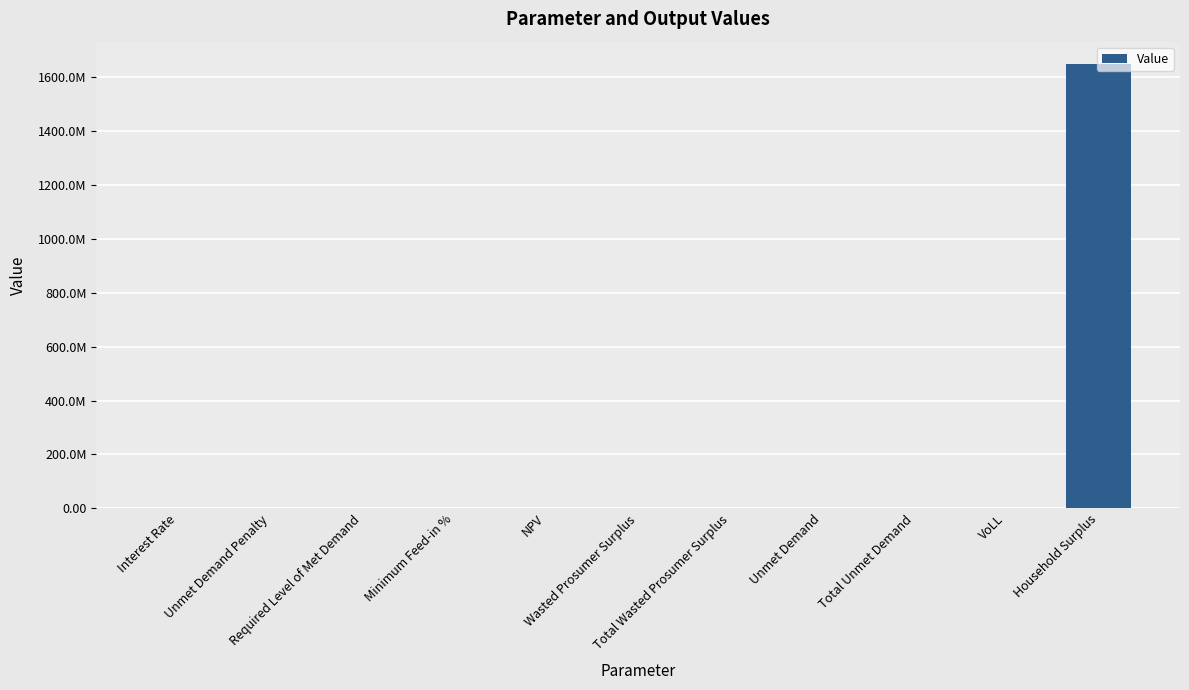

Are the bars horizontal?

No